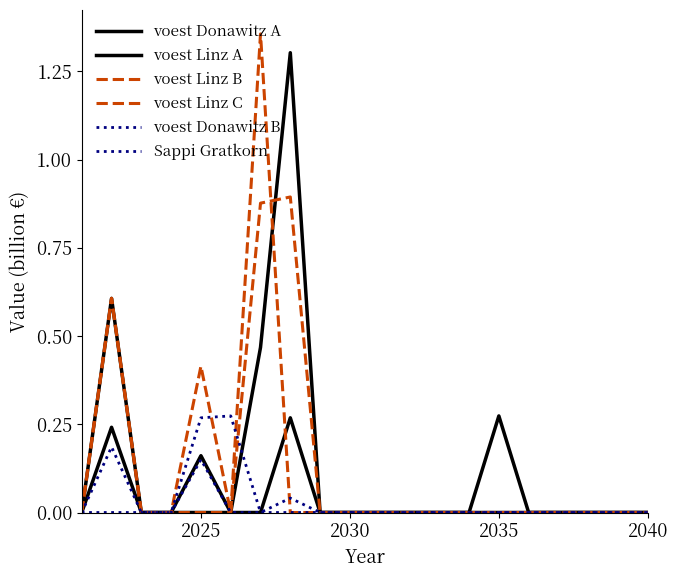

Does the chart display data point markers on the line(s)?

No